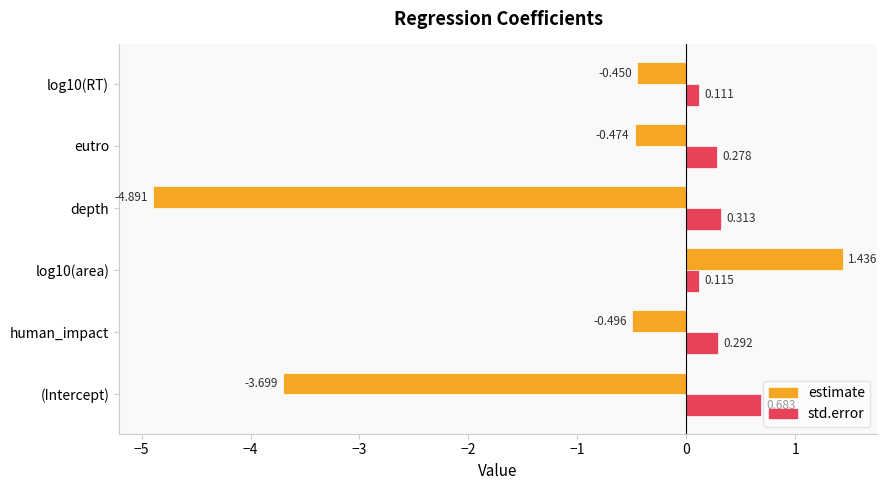

How many data points does each series have?

6